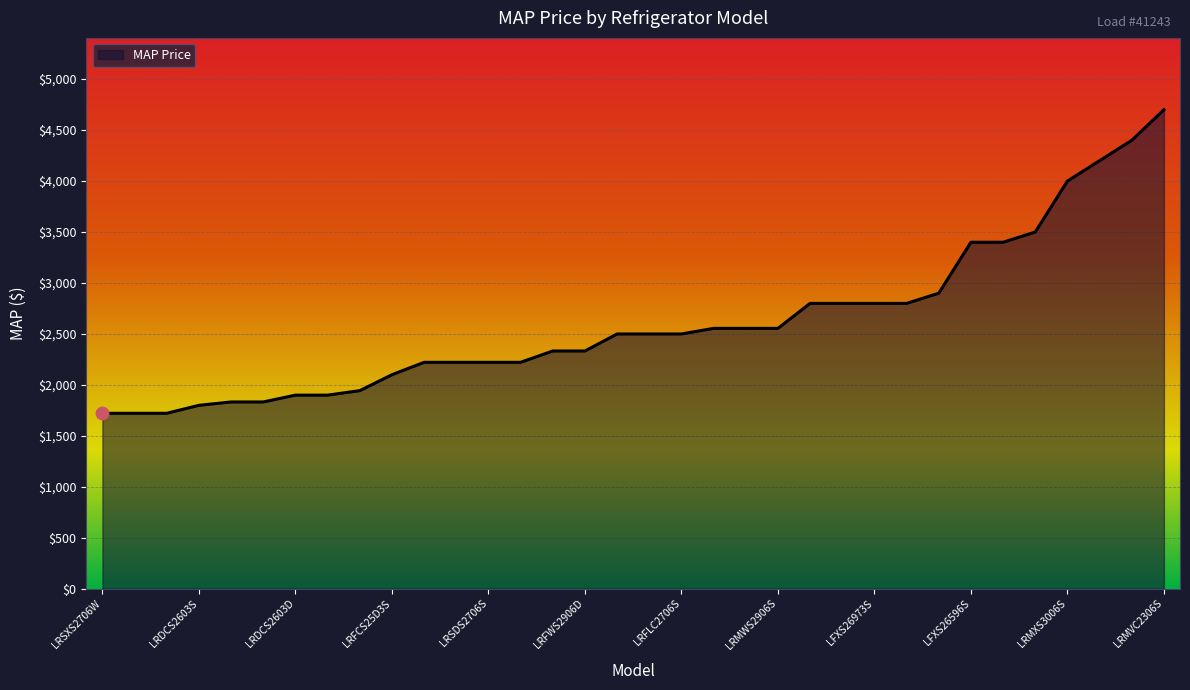

What is the difference between the maximum and minimum values?

2978